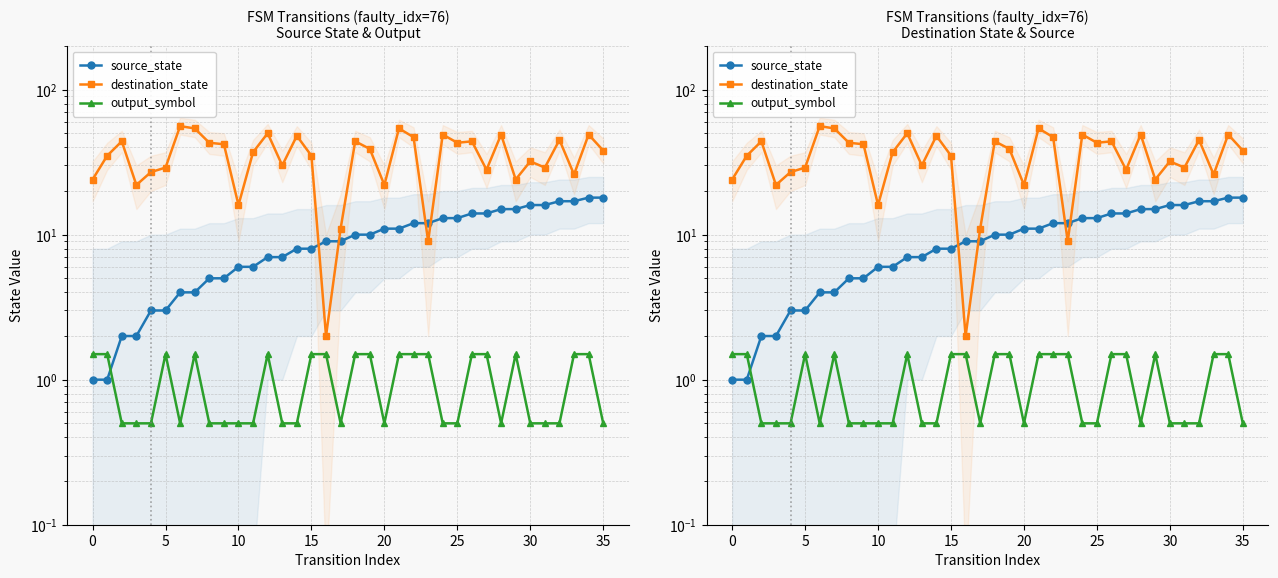

Does the chart display data point markers on the line(s)?

Yes